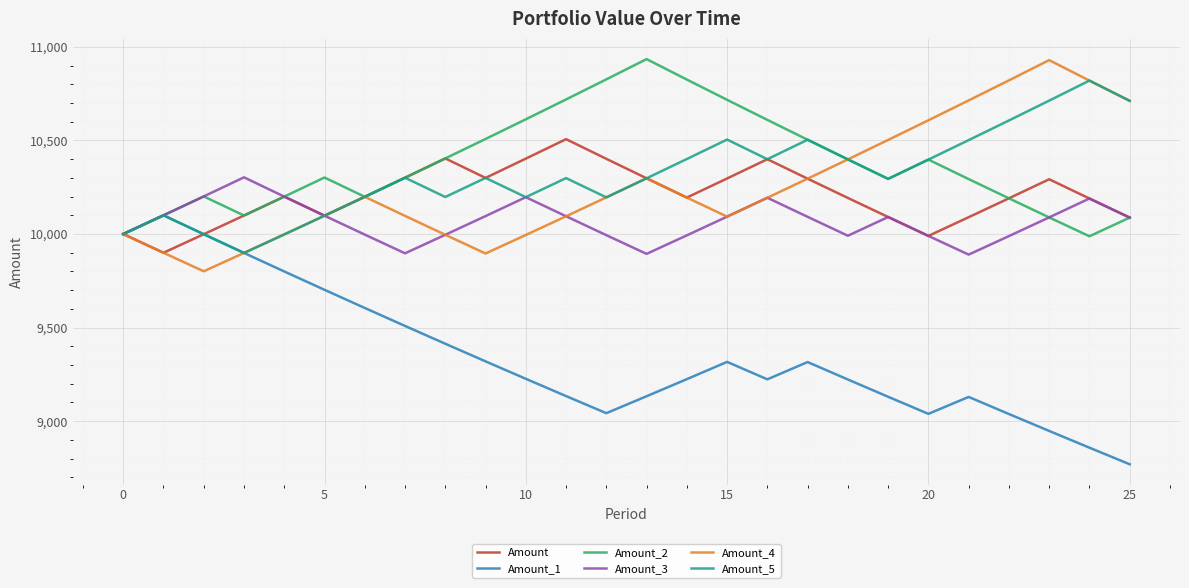

What is the minimum value shown in the chart?

8769.9